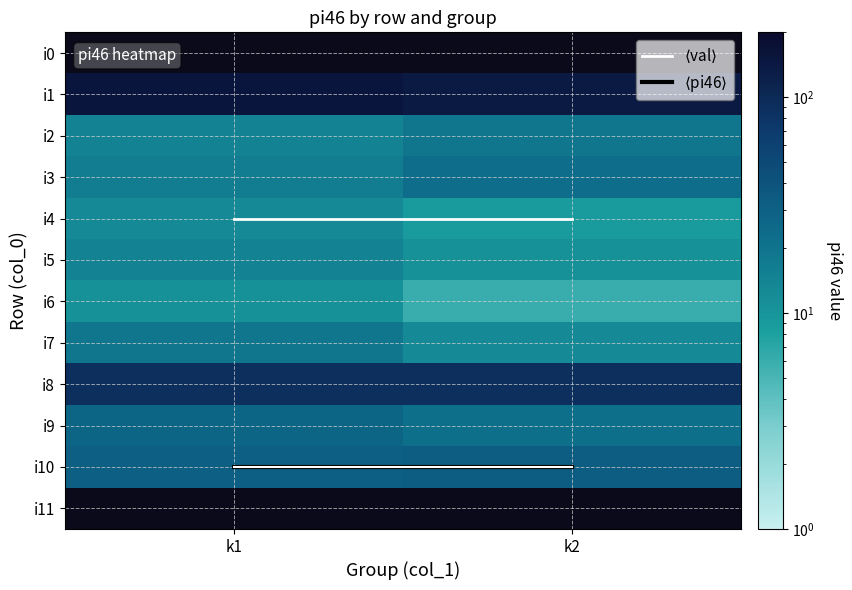

True or false: i8 has a value of 31.7 at k2.

False